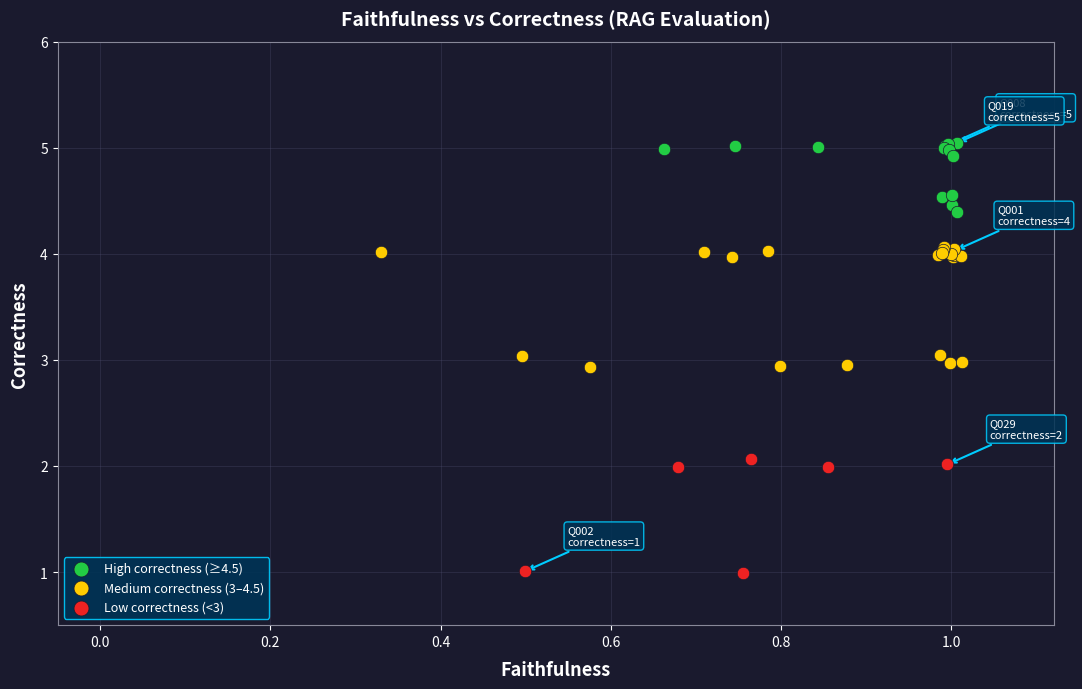

Which series has the widest spread of Y values?

Medium correctness (3–4.5)